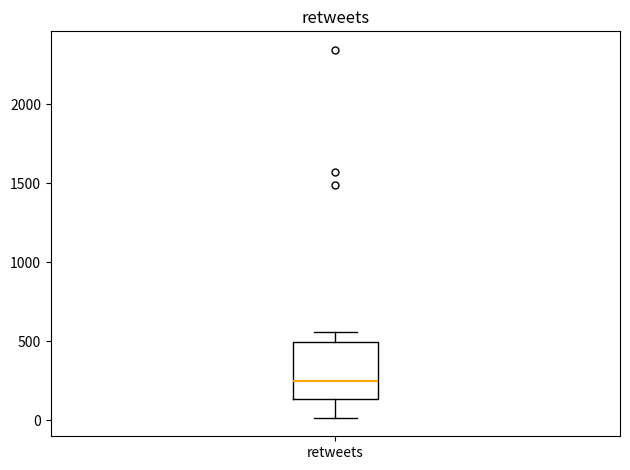

Where does the median line of the box for retweets sit on the y-axis? The values are not printed on the chart, so give them approximately, as read against the axis.

250